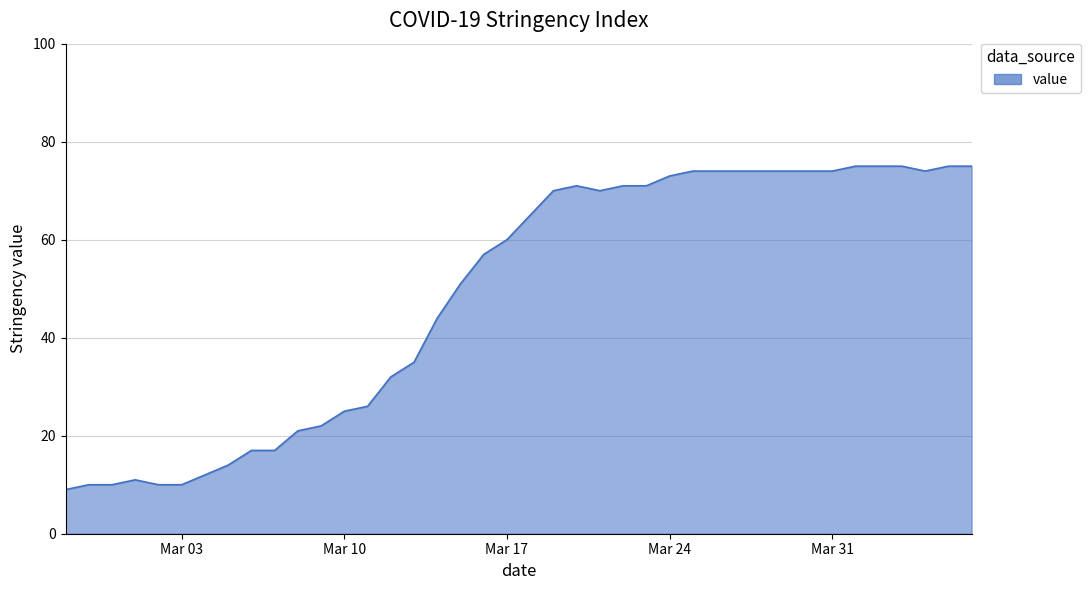

How many lines are shown in the chart?

1